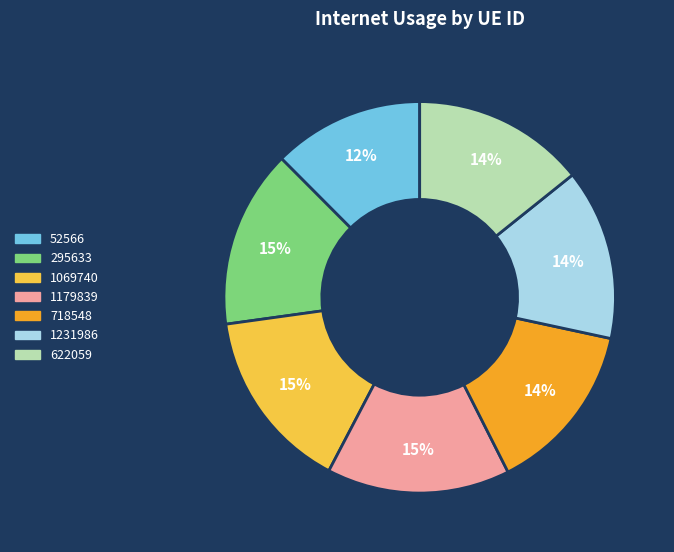

How many segments does this pie chart have?

7